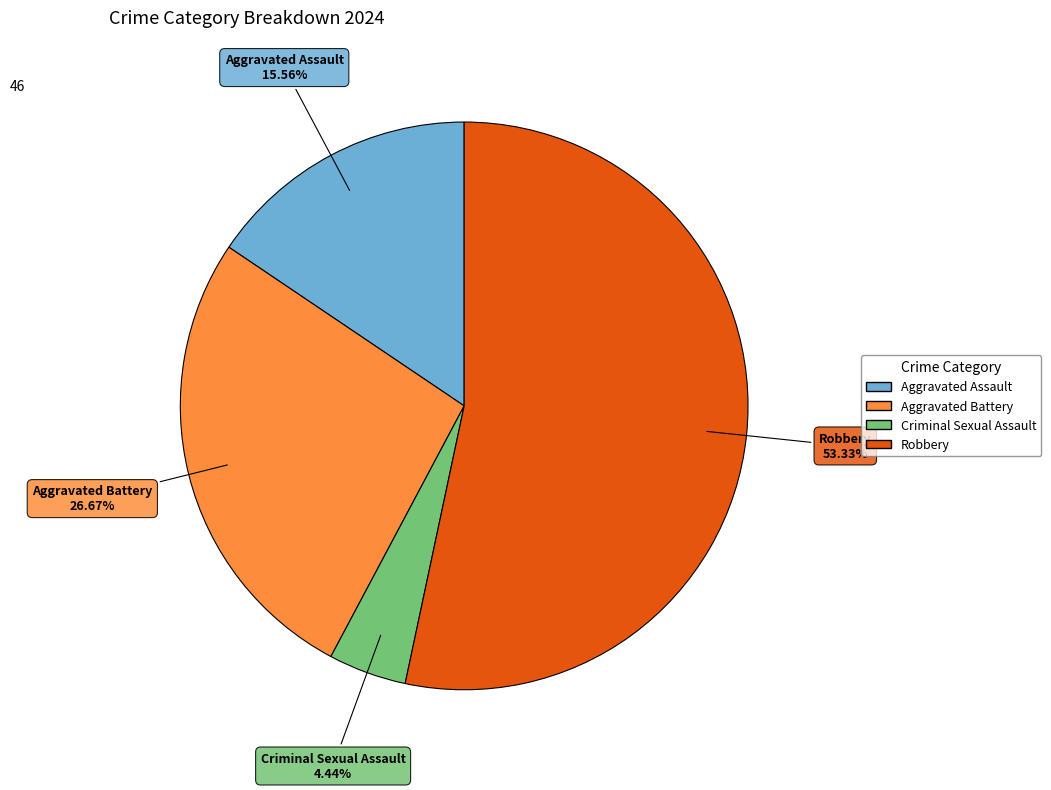

Count the number of slices in the pie.

4